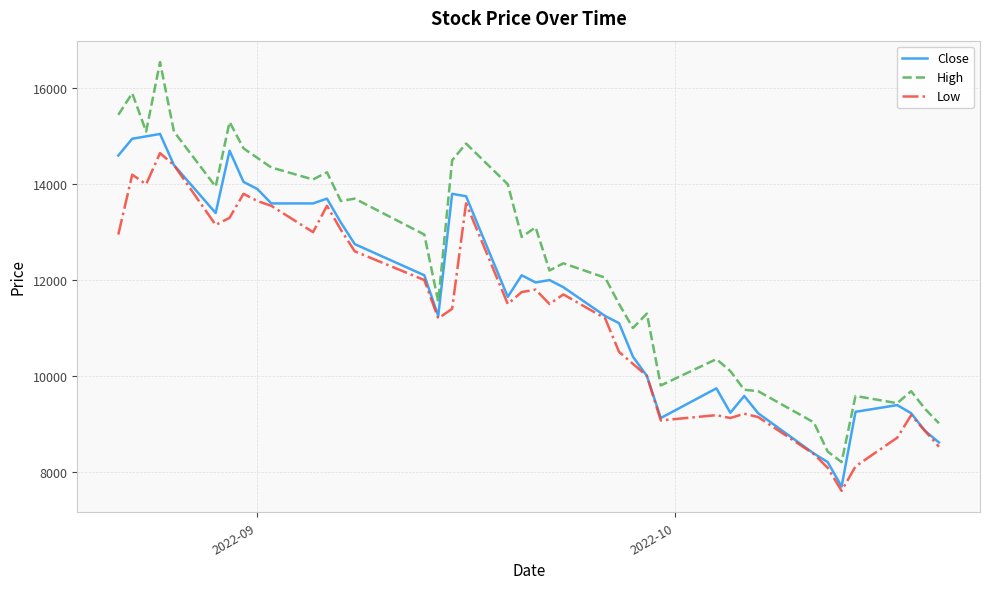

Which series has the widest spread of values?

High